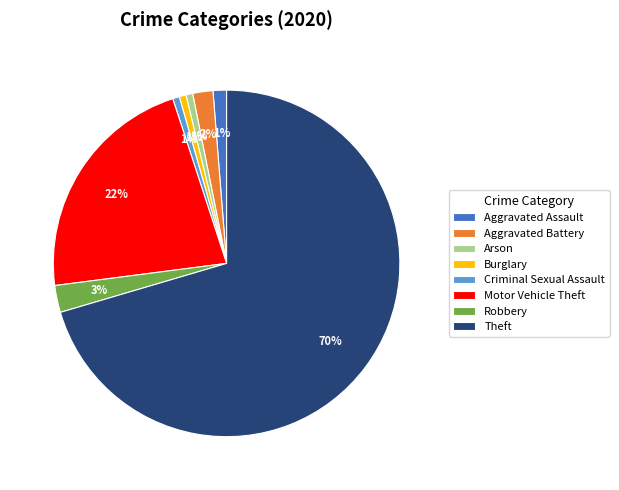

To the nearest percent, what is the difference between the Motor Vehicle Theft and Criminal Sexual Assault slice percentages?

21%